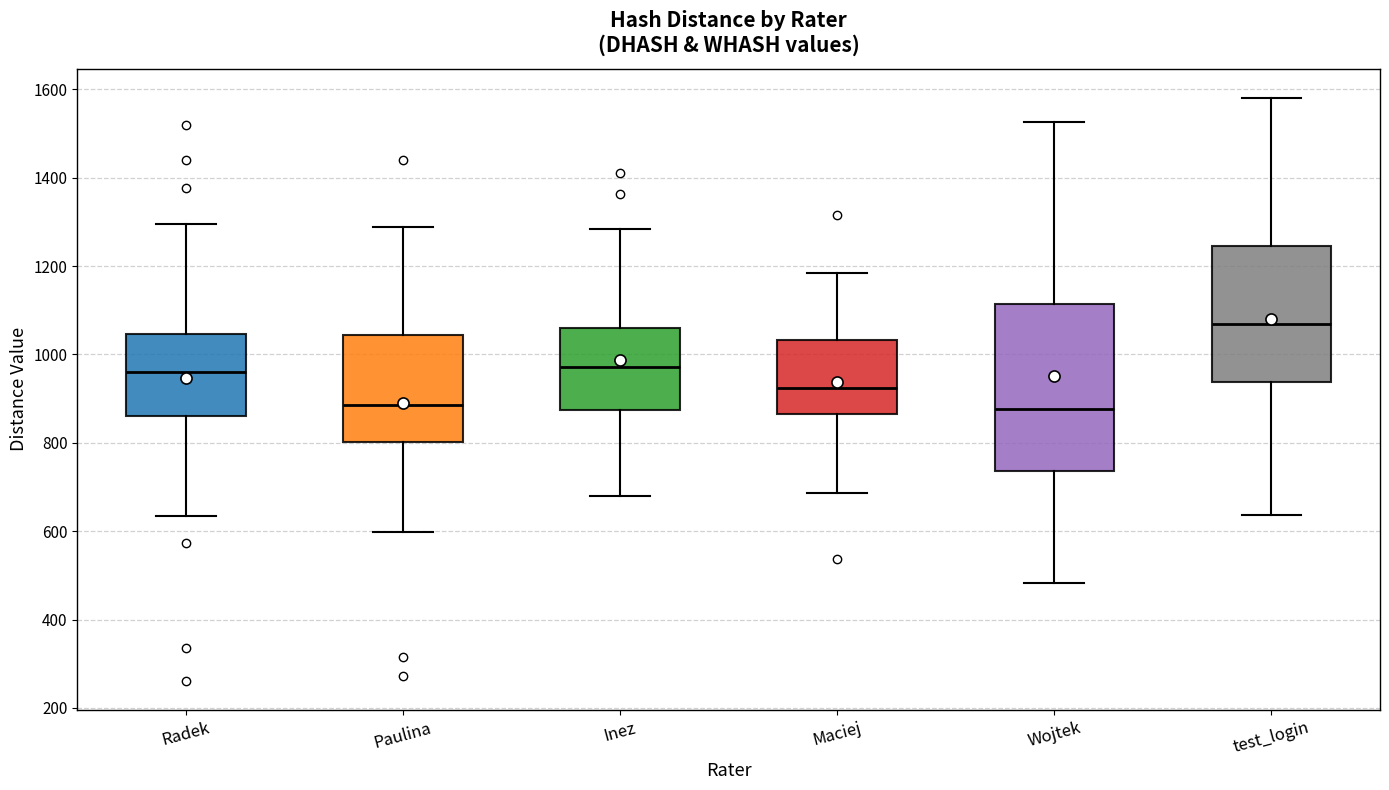

Where does the upper whisker of the box for test_login end on the y-axis? The values are not printed on the chart, so give them approximately, as read against the axis.

1580